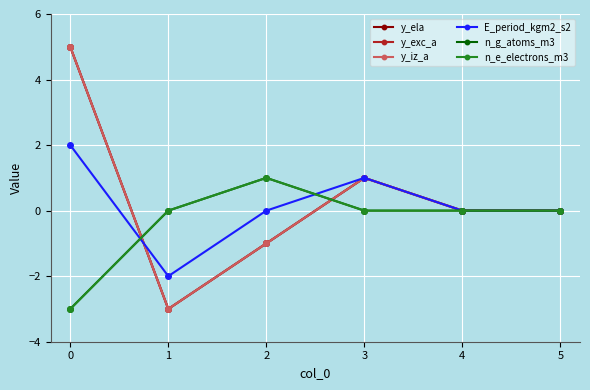

True or false: n_e_electrons_m3 has a value of 0 at 4.

True